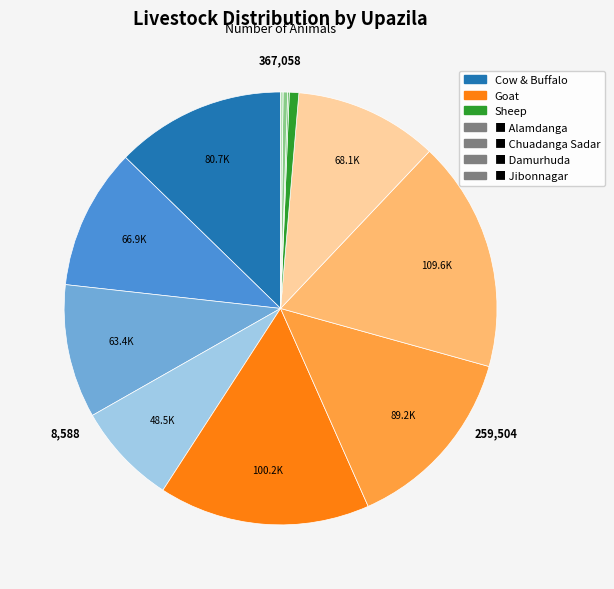

Is there a majority slice in this chart?

No